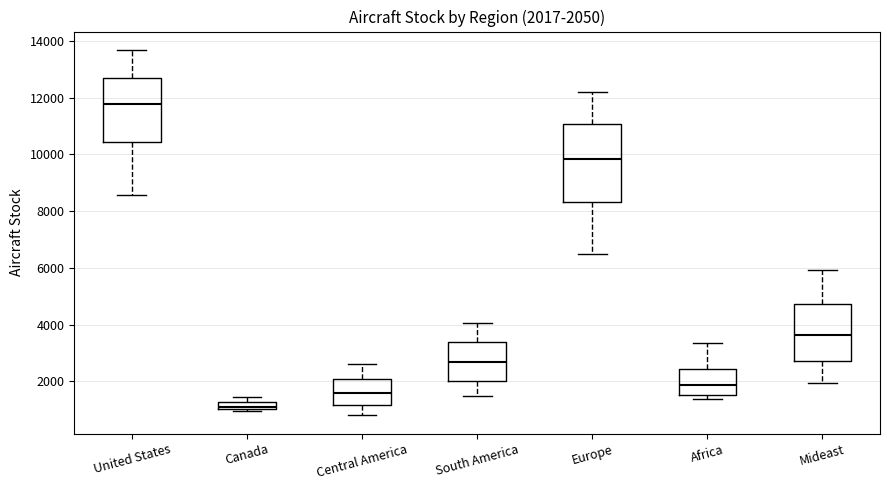

Which box has the lowest median line?

Canada